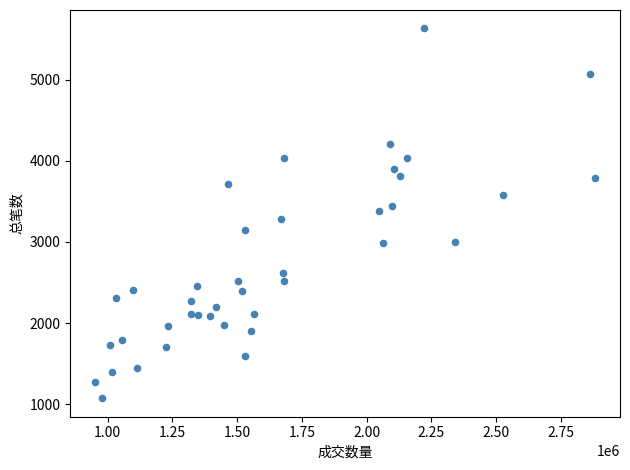

What is the range of Y values (max minus min)?

4555